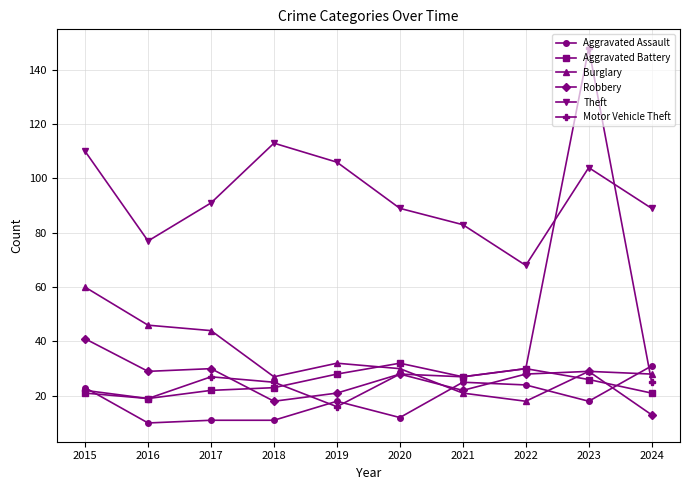

Between which two adjacent categories do Burglary and Aggravated Battery first intersect?

2019 and 2020